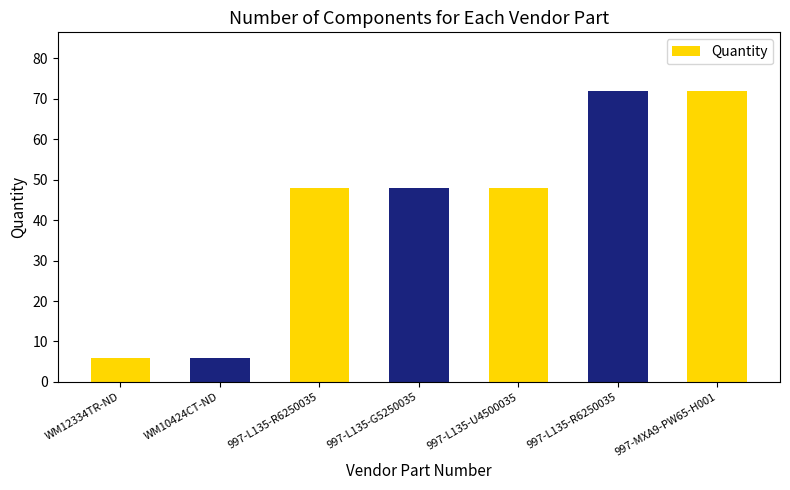

Rank the categories by value from lowest to highest.

WM12334TR-ND, WM10424CT-ND, 997-L135-R6250035, 997-L135-G5250035, 997-L135-U4500035, 997-L135-R6250035, 997-MXA9-PW65-H001